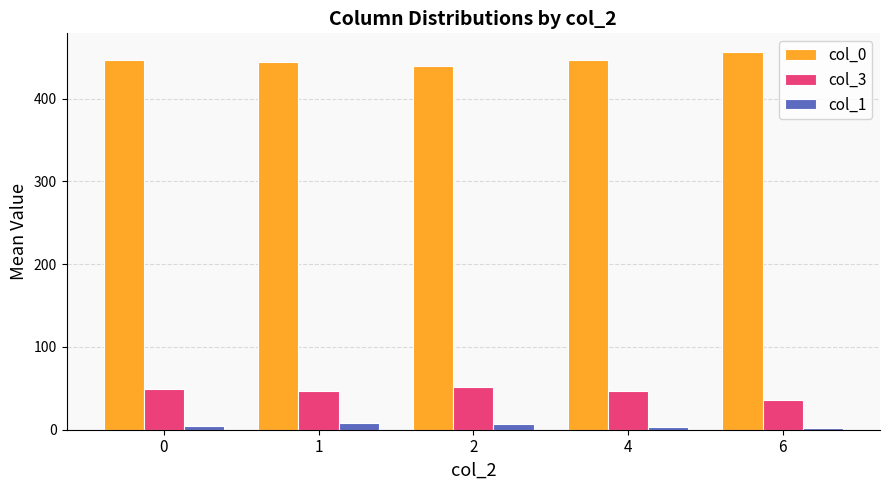

What is the maximum value for col_3?

51.4